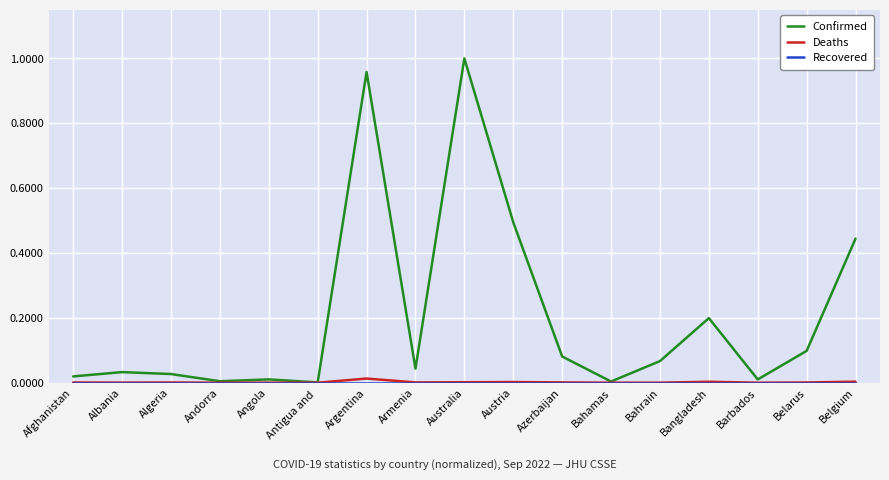

Which series has the largest total across all categories?

Confirmed